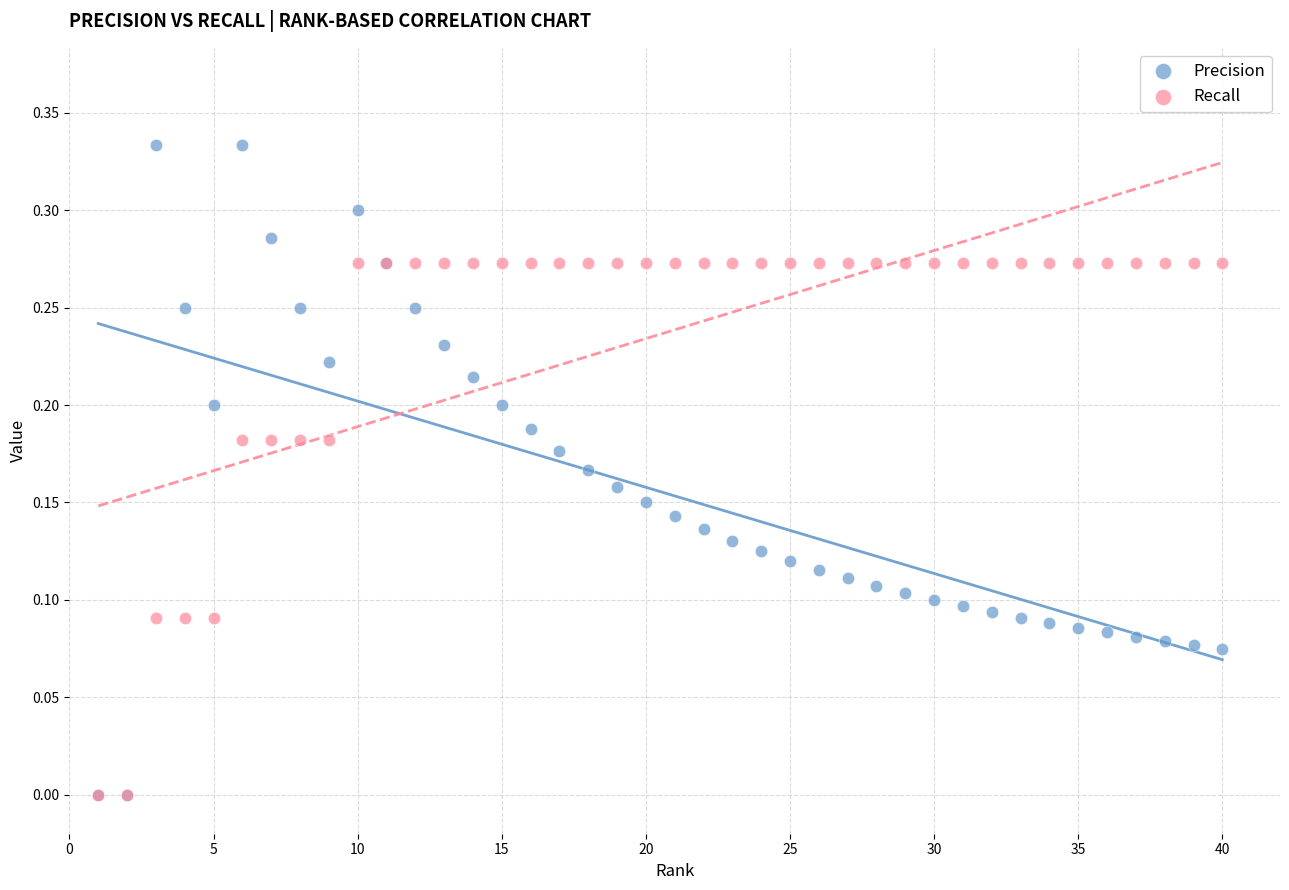

What are all the series names shown in the legend?

Precision, Recall